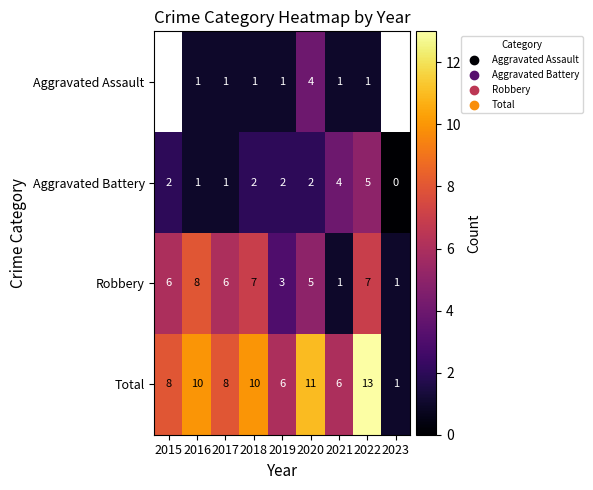

At which category is the sum across all series the highest?

2022